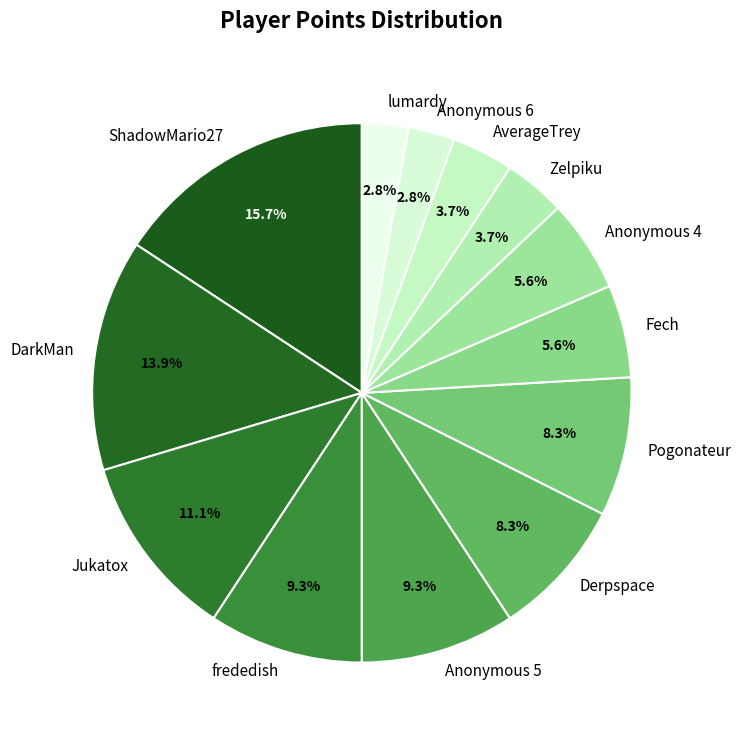

Between Derpspace and Anonymous 5, which is larger?

Anonymous 5